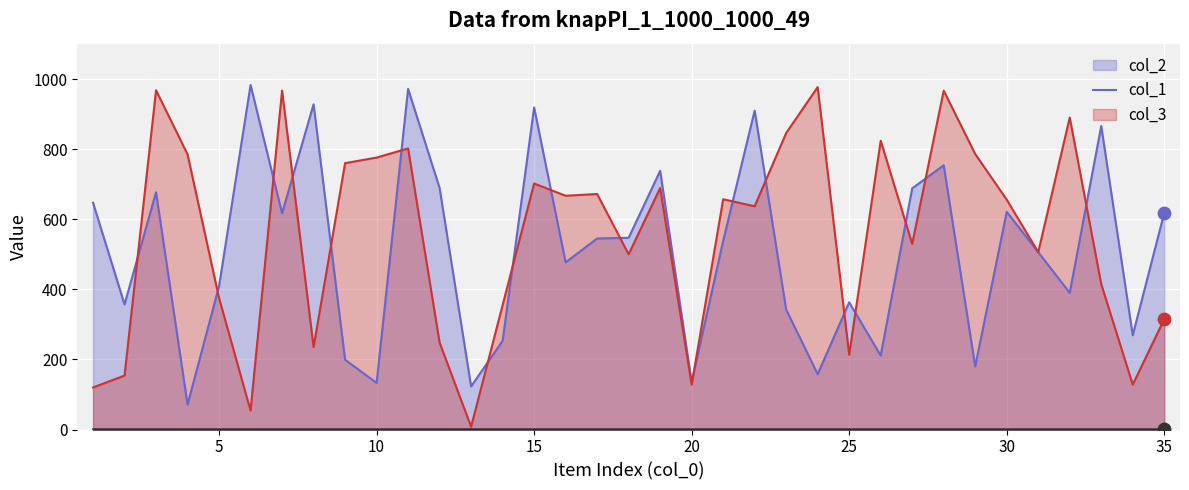

At how many categories does at least one series exceed 677?

20